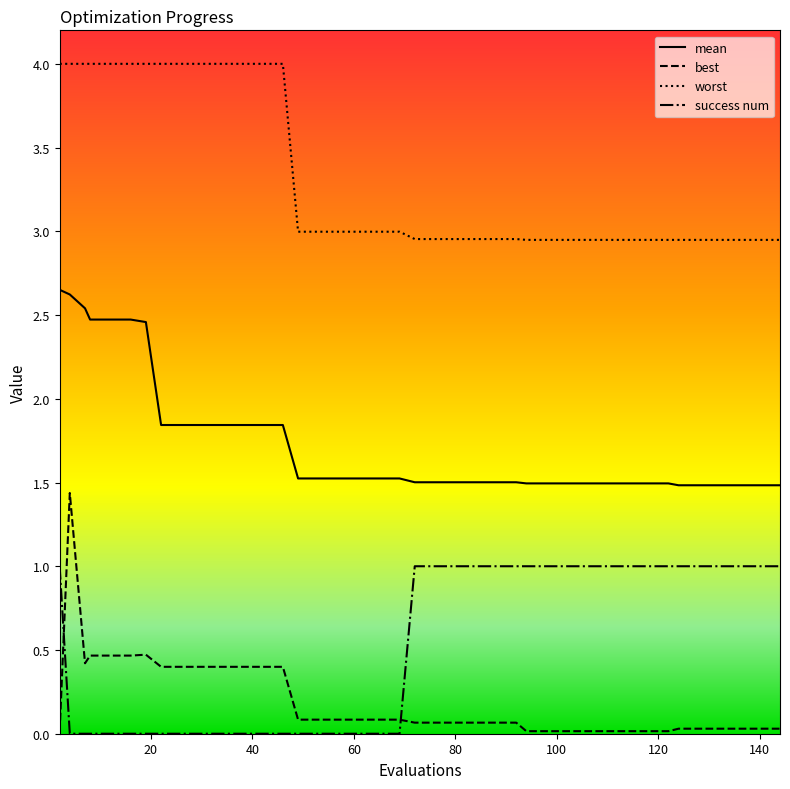

True or false: mean and success num intersect in this chart.

False